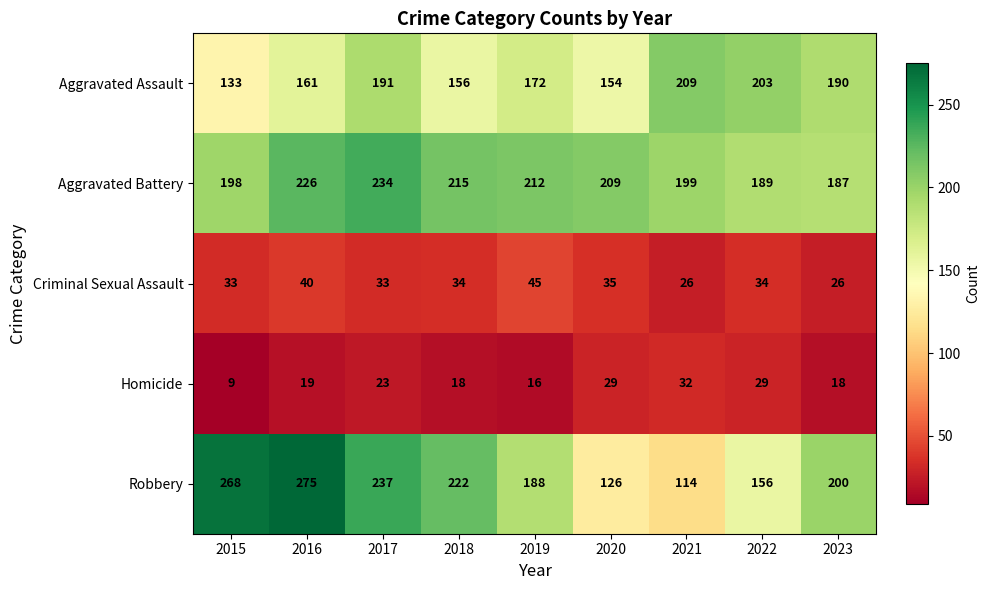

What is the approximate value of Homicide at 2018, to the nearest 10?

20